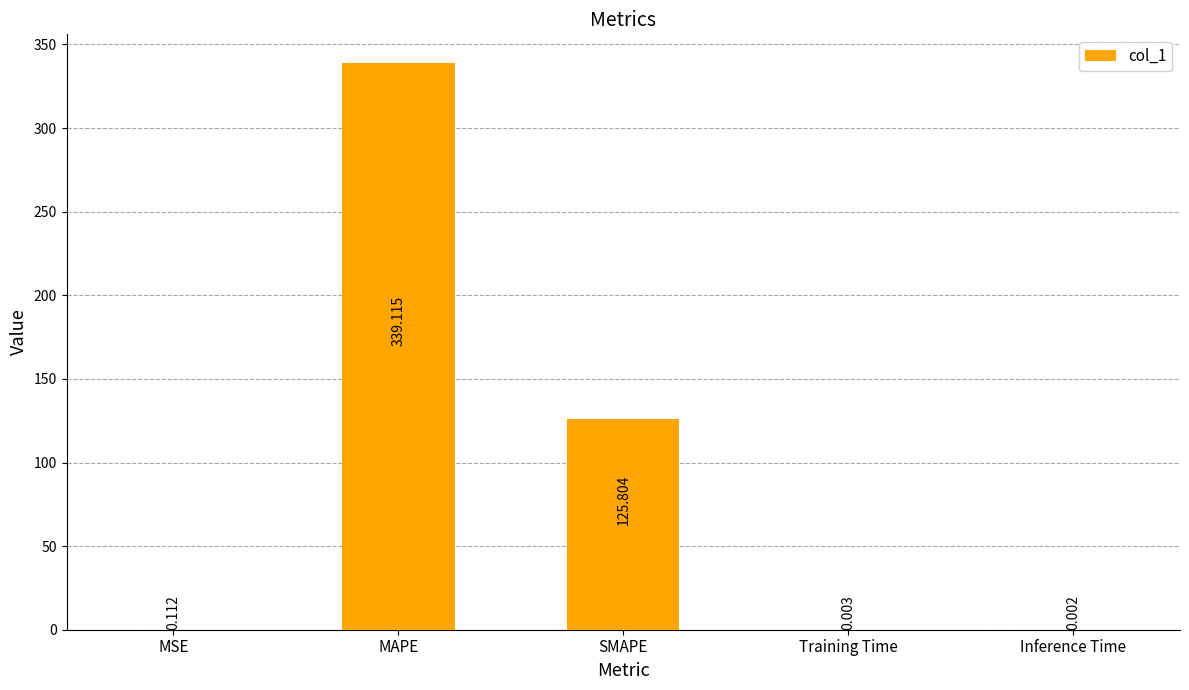

How many data points does each series have?

5